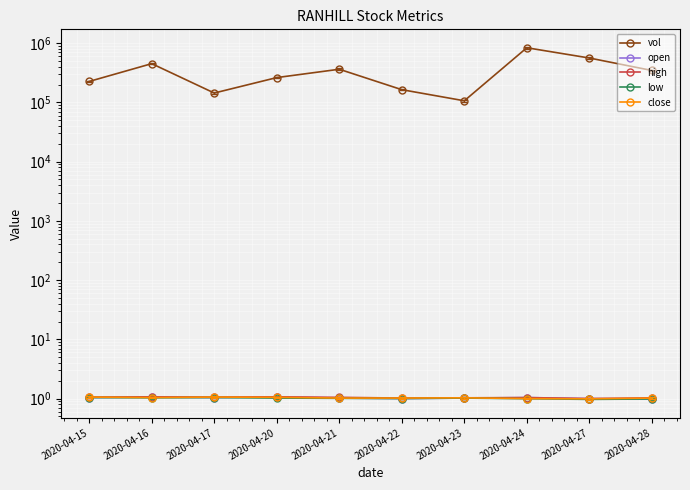

True or false: close and high cross at least once.

False